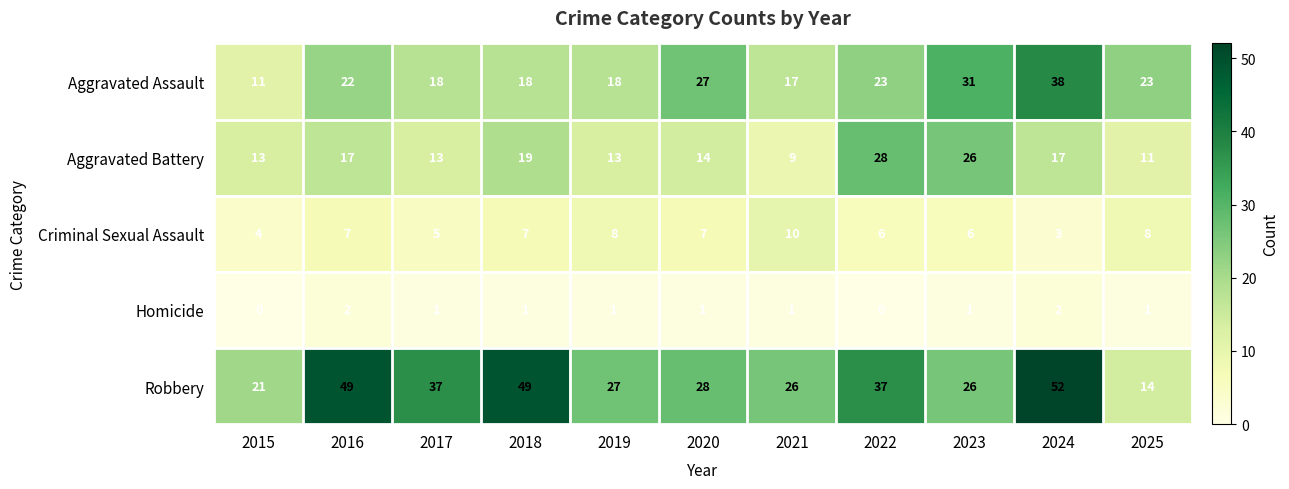

What is the average value of the Criminal Sexual Assault series?

6